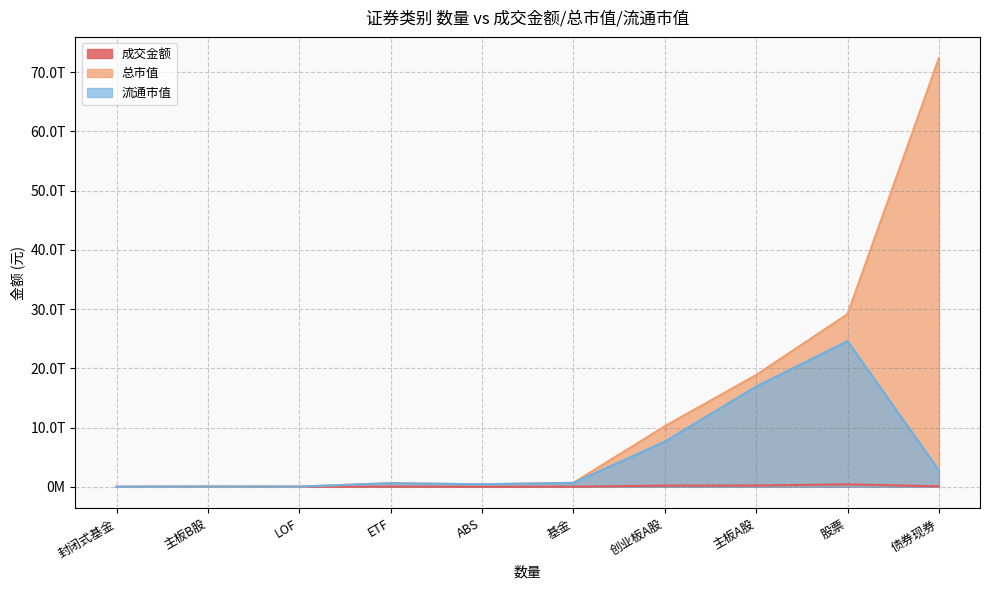

What is the spread (max minus min) of values at ETF?

587191669362.1